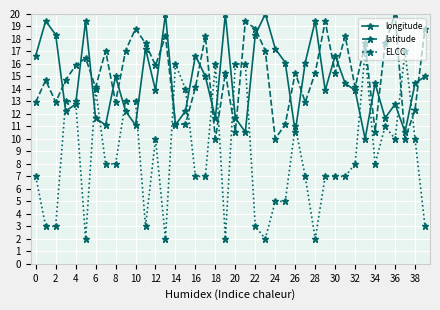

How many interior local valleys does the longitude series have?

12